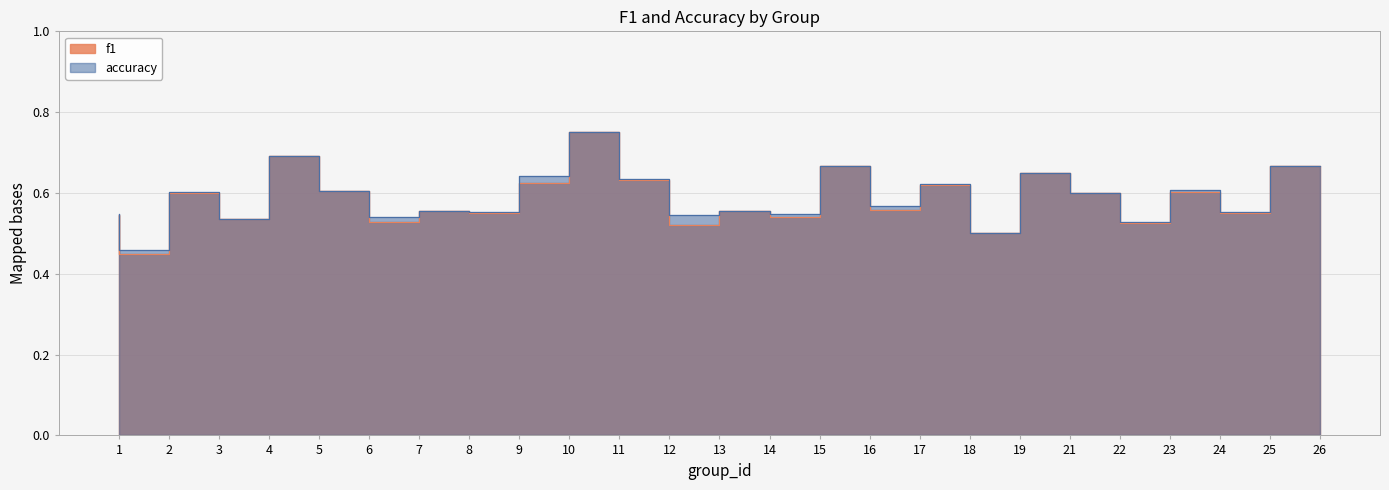

Does the chart display data point markers on the line(s)?

No